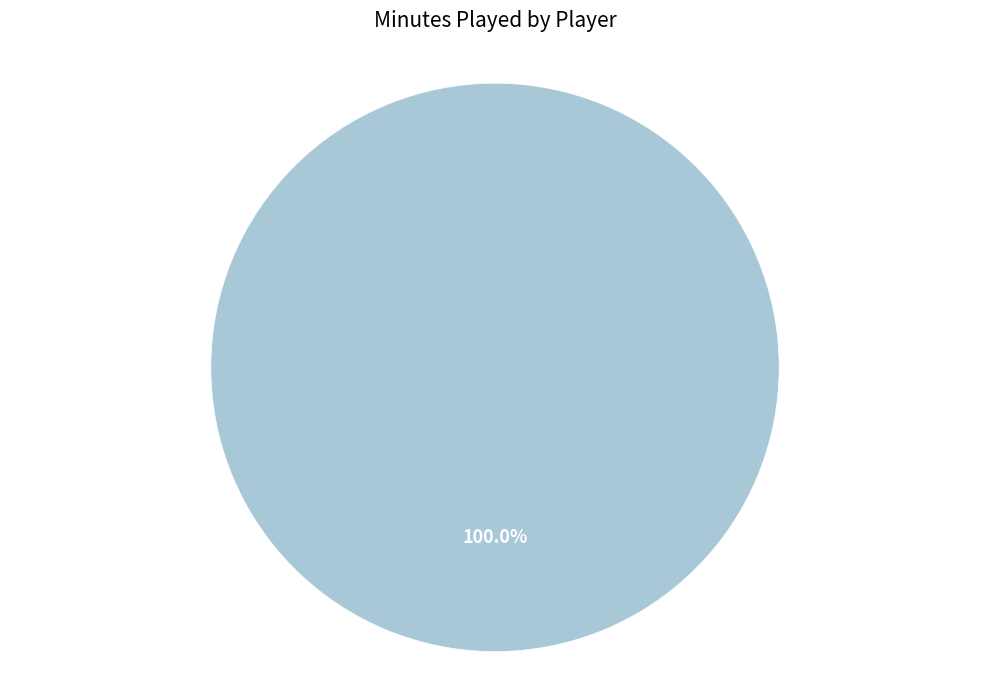

Does any single category account for the majority?

Yes